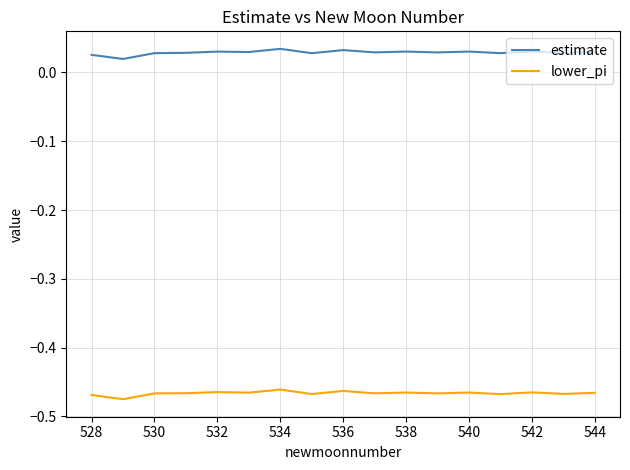

Which series has the largest total across all categories?

estimate